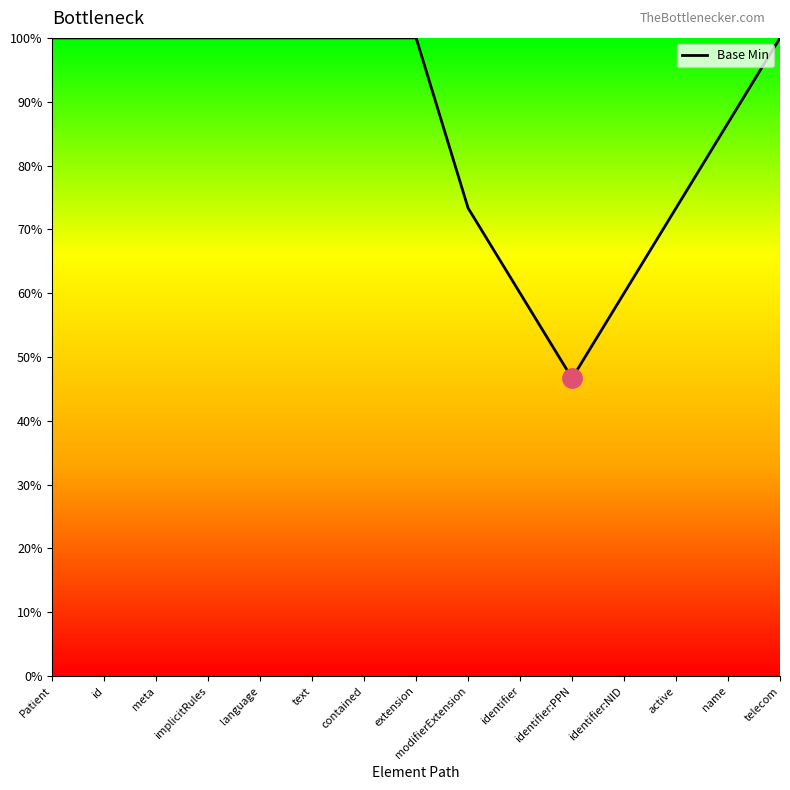

Does the chart display data point markers on the line(s)?

No